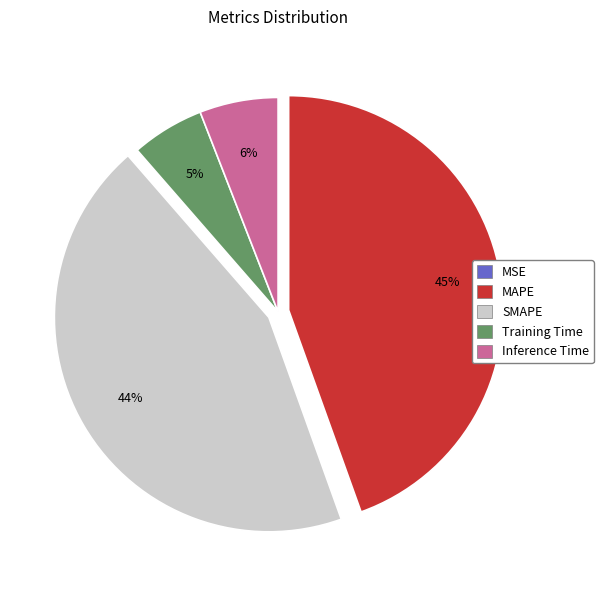

To the nearest percent, what is the difference between the SMAPE and Inference Time slice percentages?

38%